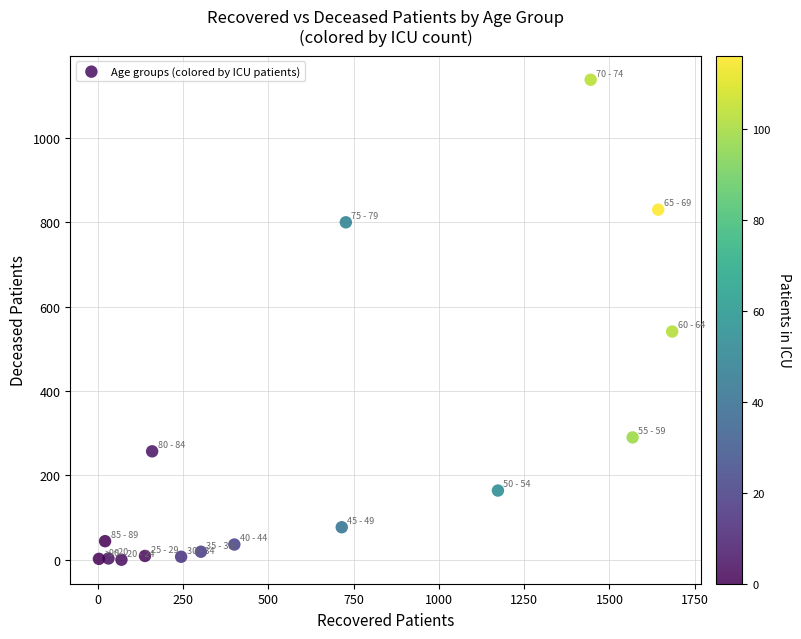

What Y value in the scatter plot is closest to 569?

541